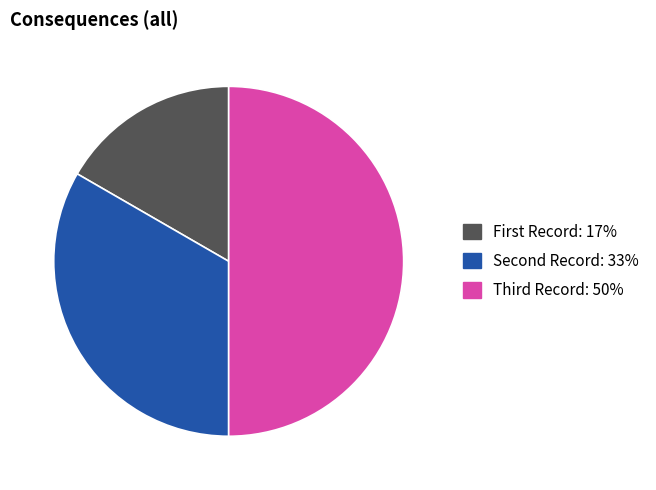

What is the smallest slice in the pie chart?

First Record